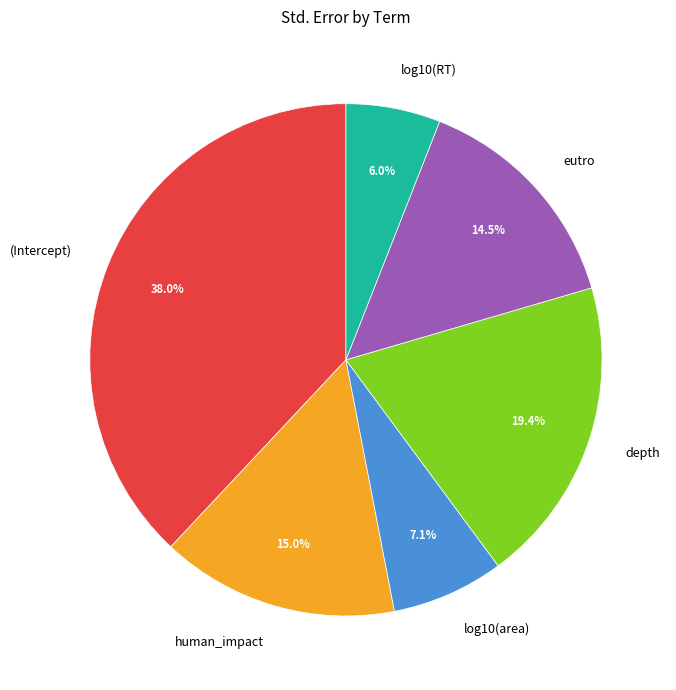

True or false: depth accounts for 32% of the total.

False